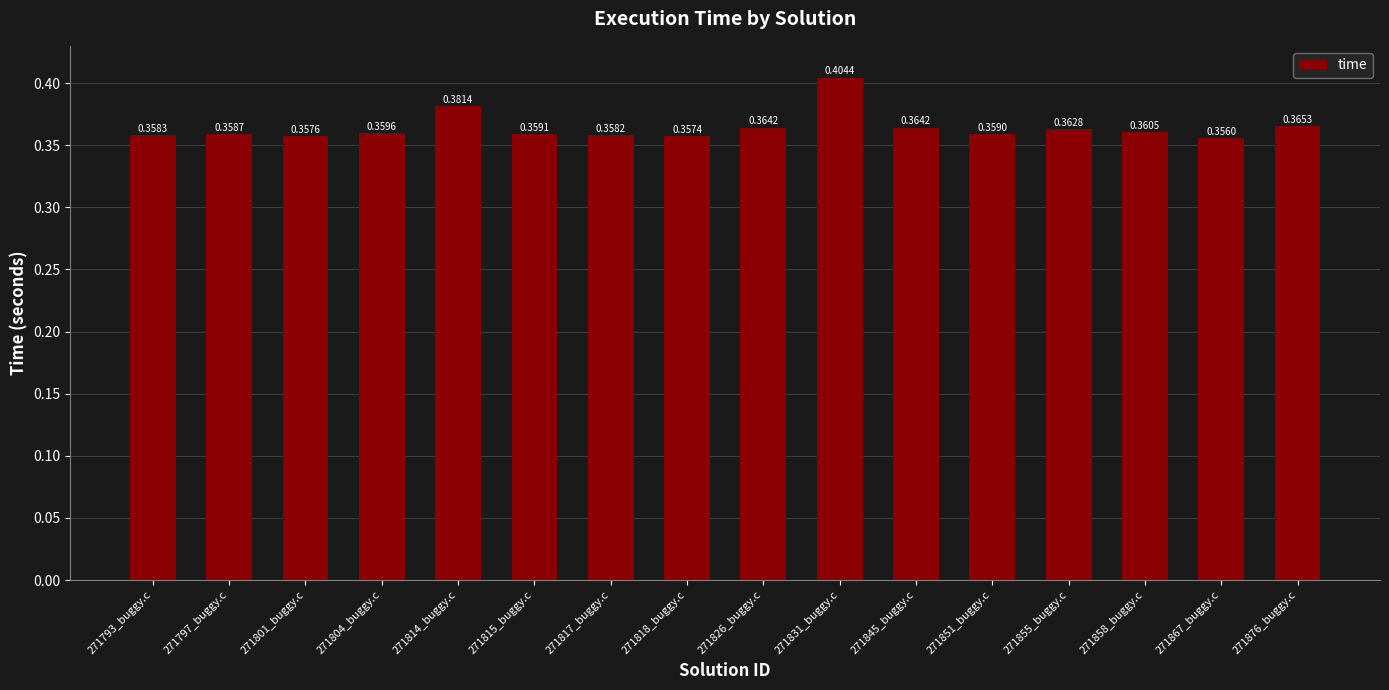

What is the sum of the values at 271797_buggy.c and 271851_buggy.c?

0.7